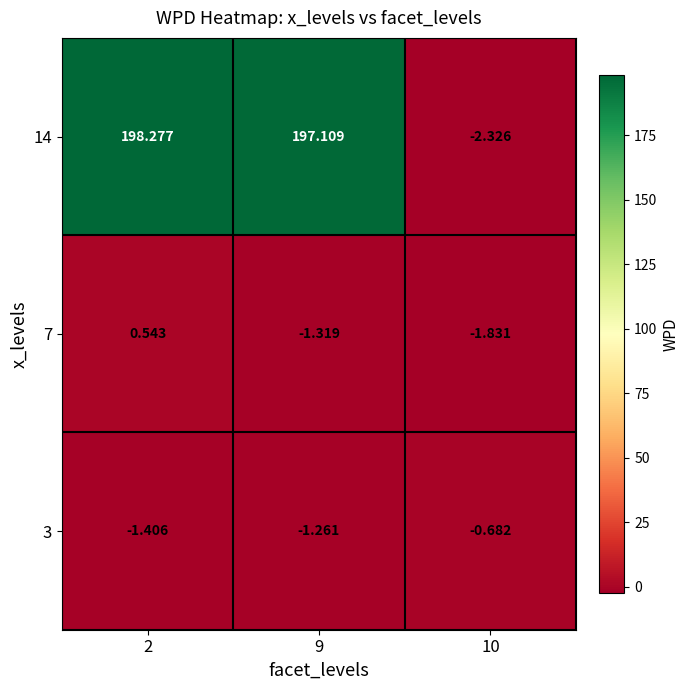

Is the value of 14 at 10 greater than the value of 3 at 9?

No